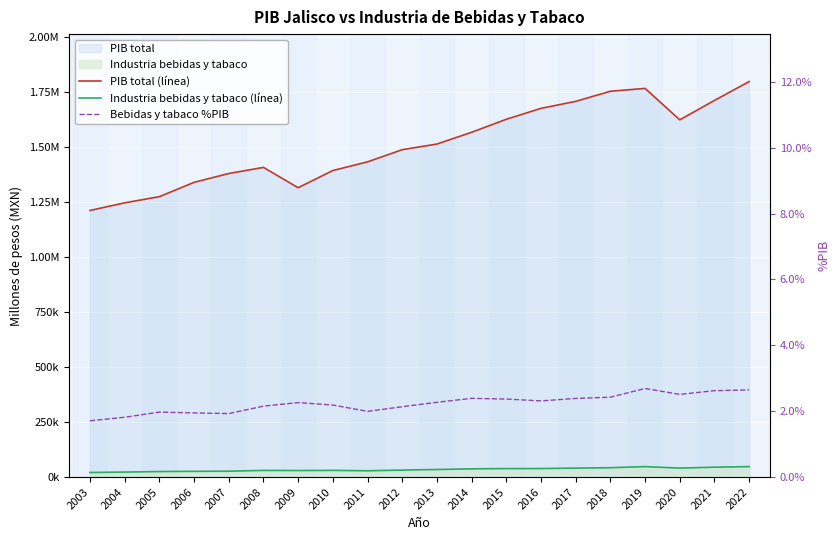

At how many categories does at least one series exceed 24707?

20